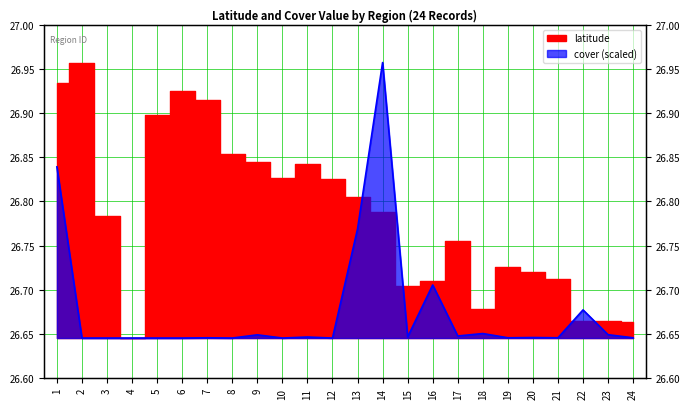

What is the average value?

26.7